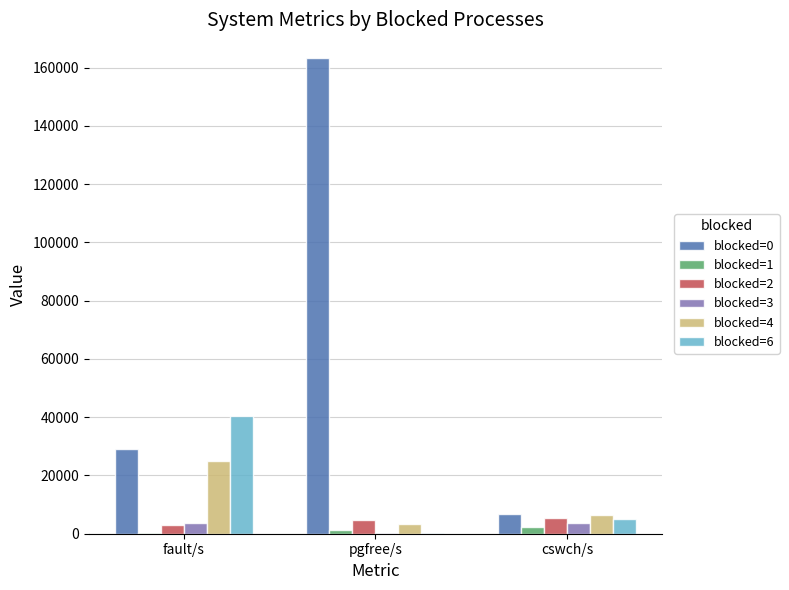

Is it true that blocked=6 equals 5055 at cswch/s?

True